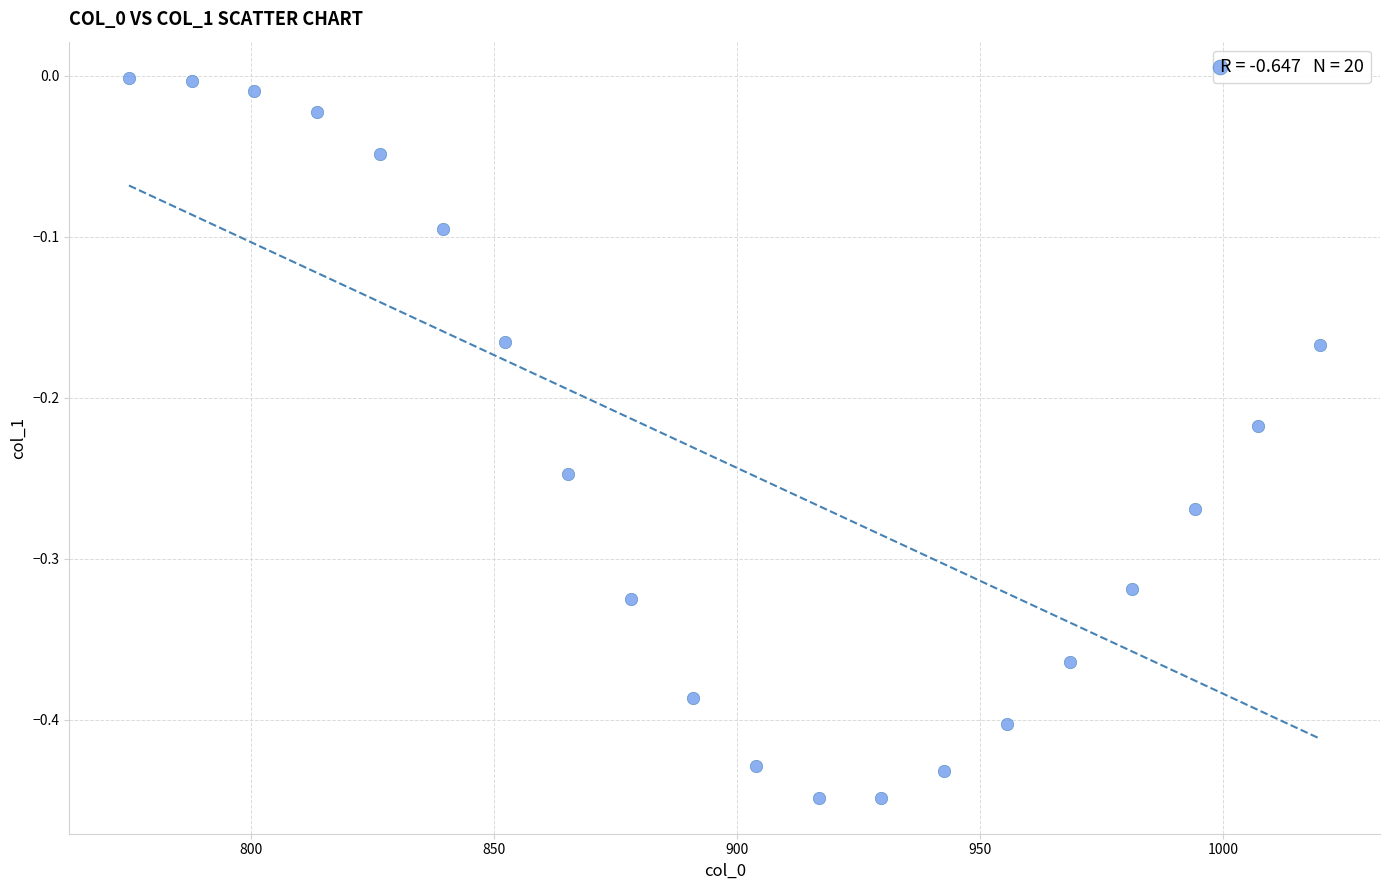

What is the range of Y values (max minus min)?

0.4